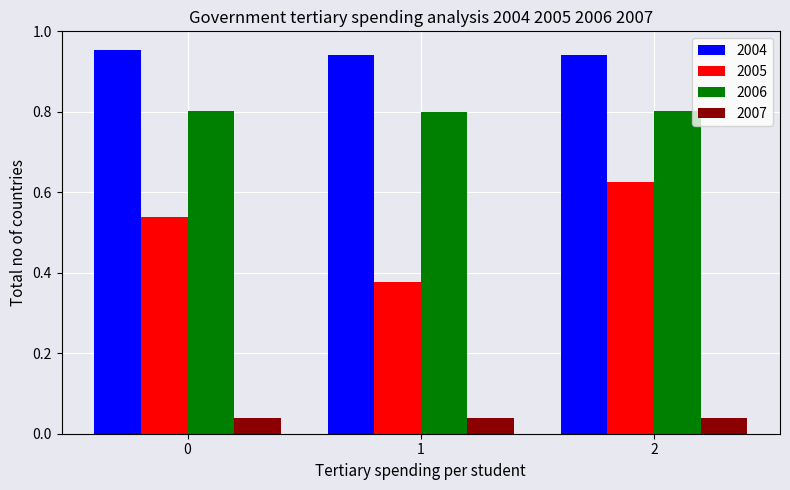

What is the sum of the 2006 values at 1 and 2?

1.6